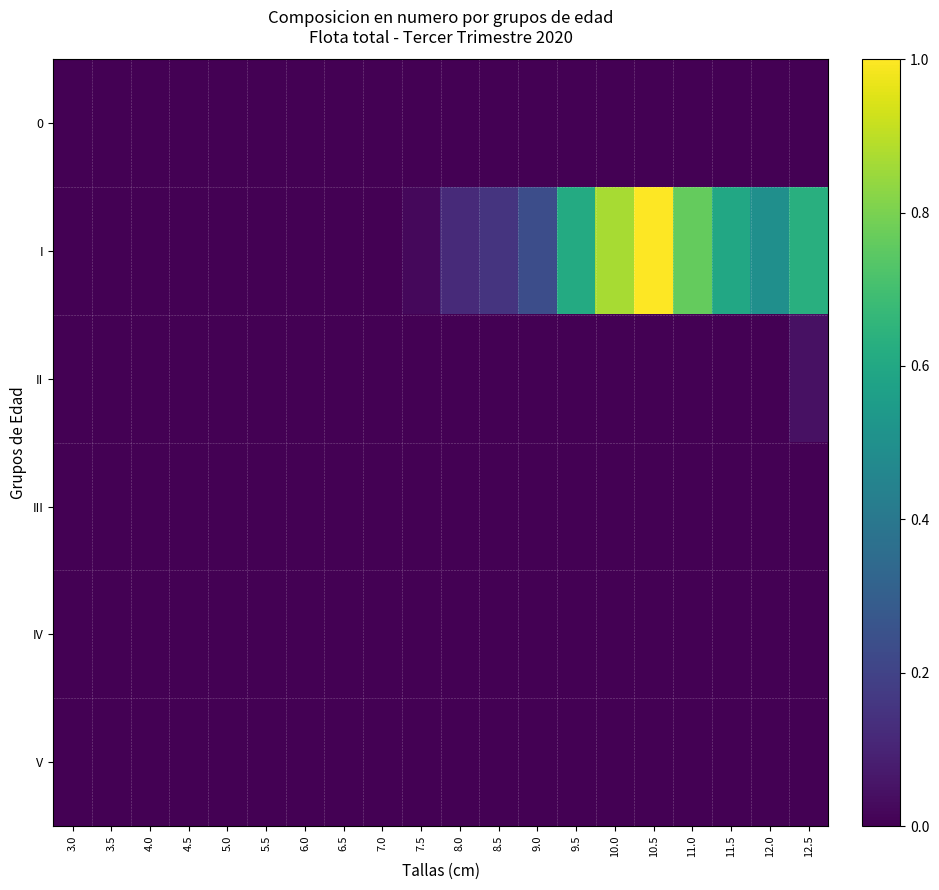

Which has a higher value, 6.0 or 9.0?

6.0